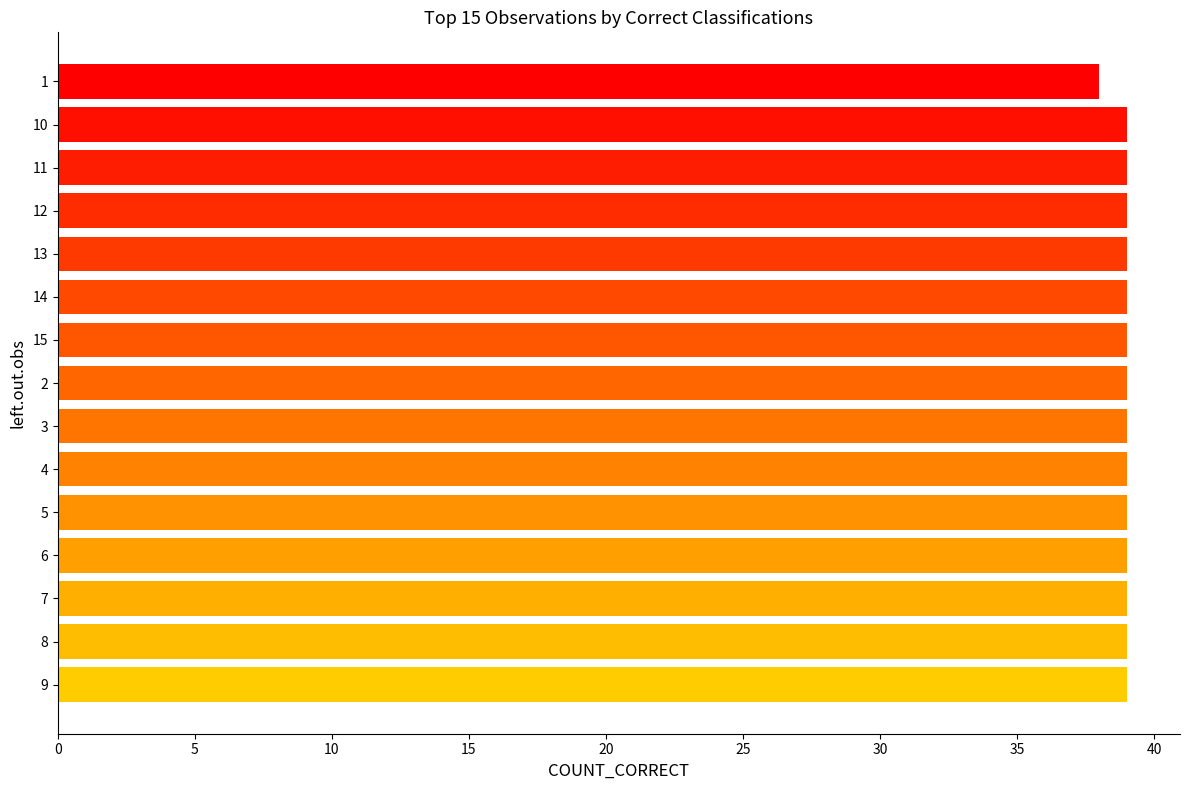

Approximately how many times larger is the value at 14 compared to 5?

1.0